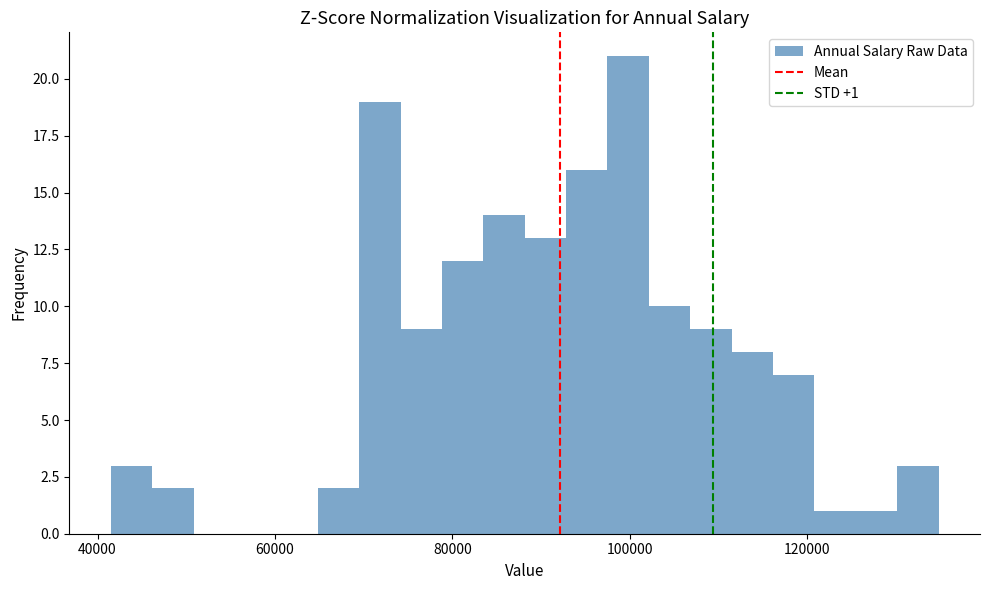

Read against the x-axis, roughly where is the centre of the tallest bar?

100000